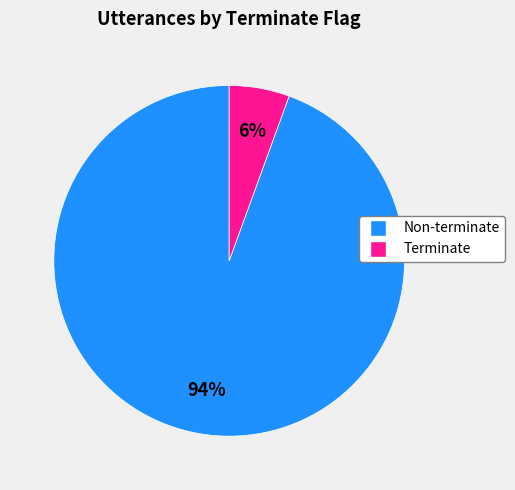

True or false: Non-terminate accounts for 94% of the total.

True